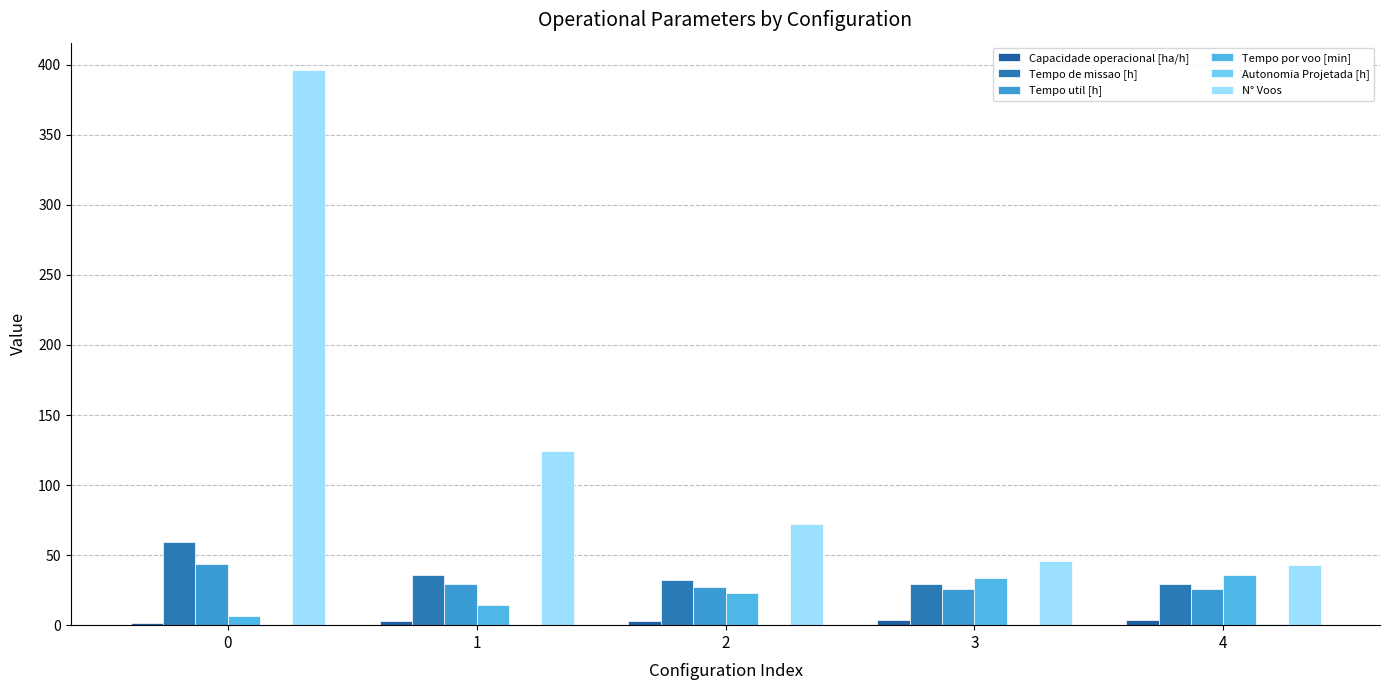

What is the lowest value of the Tempo por voo [min] series?

6.6